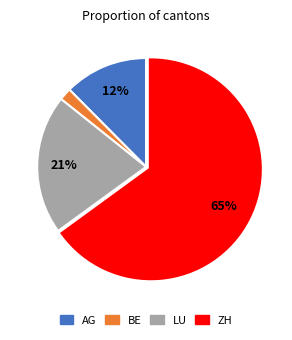

How many slices are in this pie chart?

4